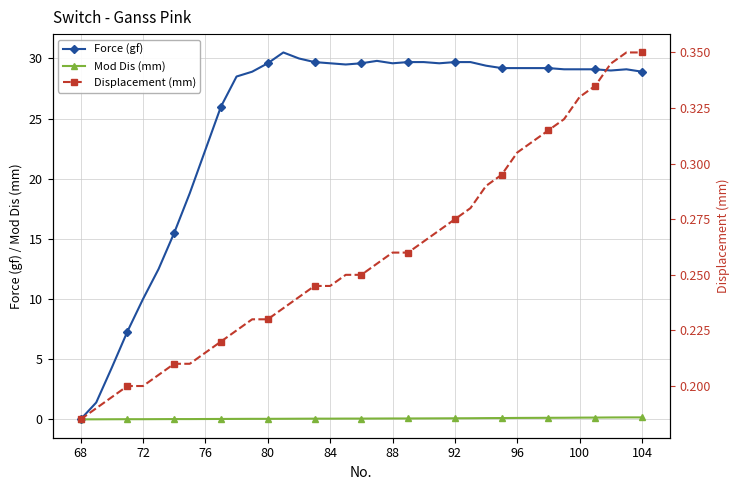

The value of Force (gf) at 80 is 6.0. True or false?

False